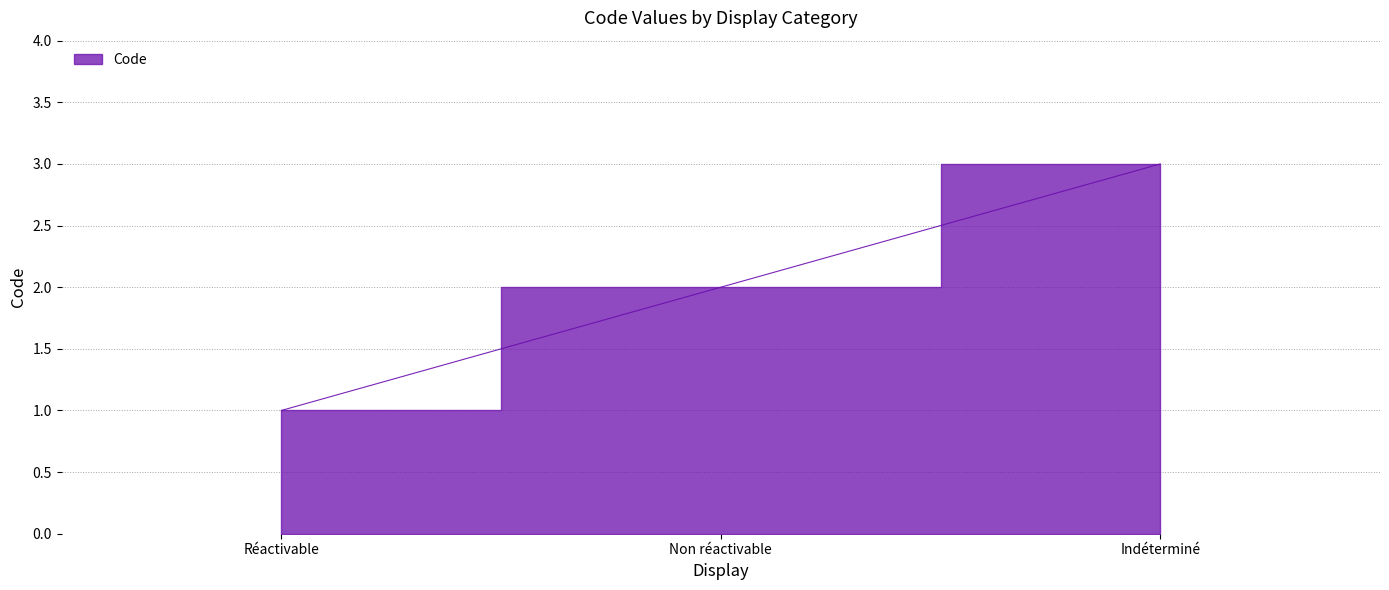

How many series are shown in this chart?

1